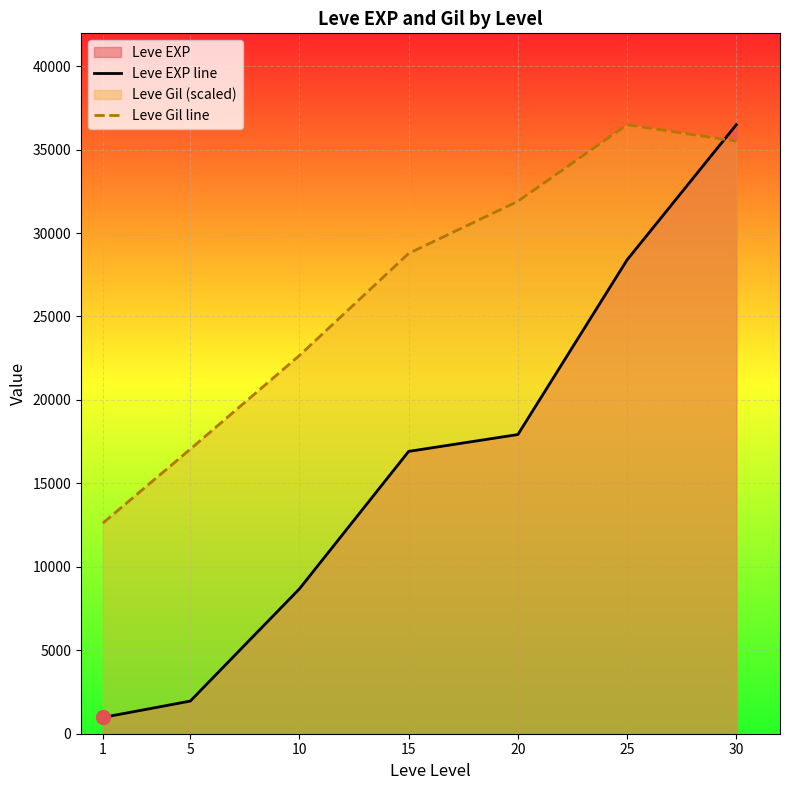

Between 15 and 5, which is larger?

15